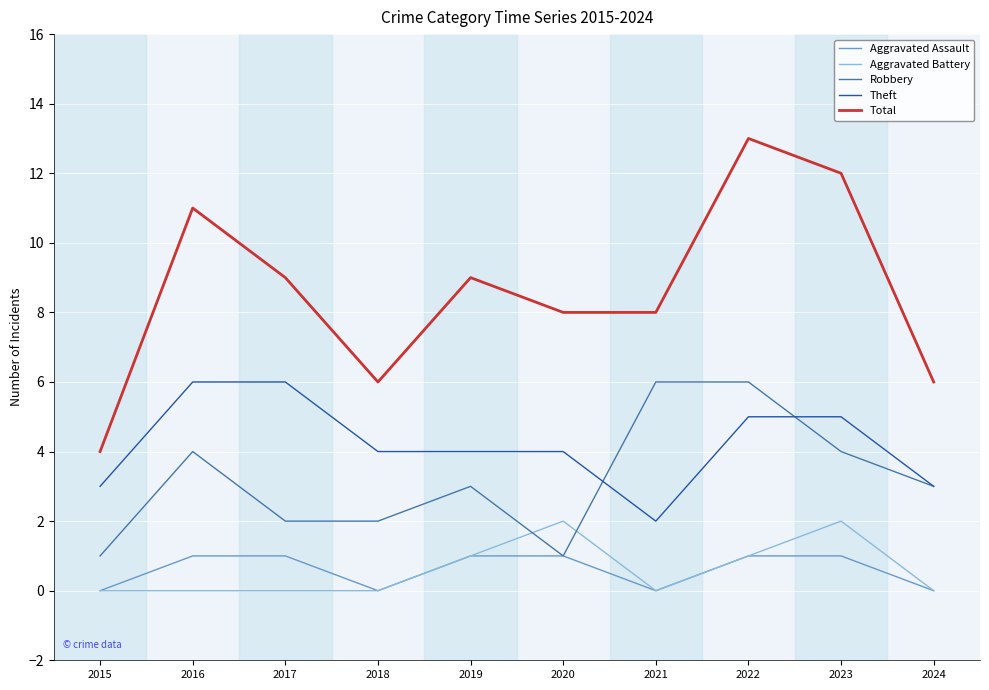

In Aggravated Assault, how many points are lower than both neighbors (excluding endpoints)?

2